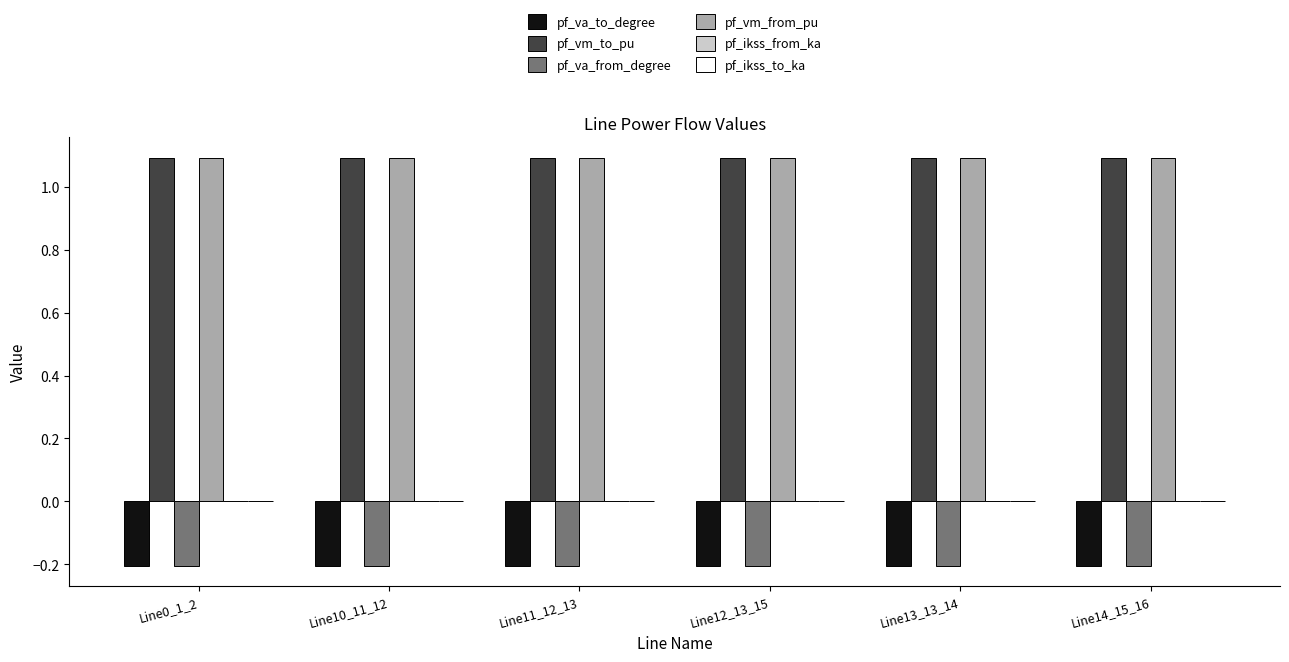

How many categories are shown in the chart?

6